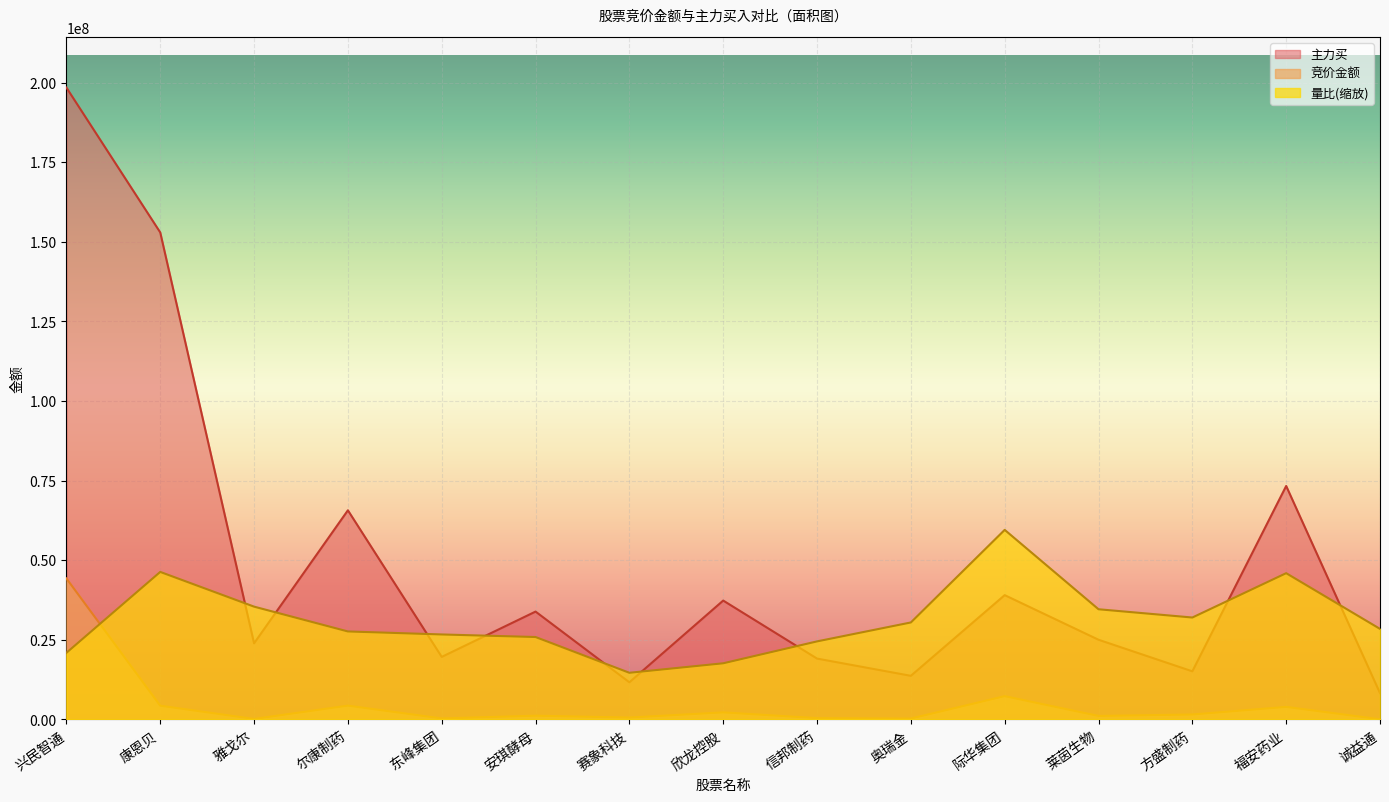

What is the difference between the maximum and second lowest values in the 竞价金额 series?

44135343.0